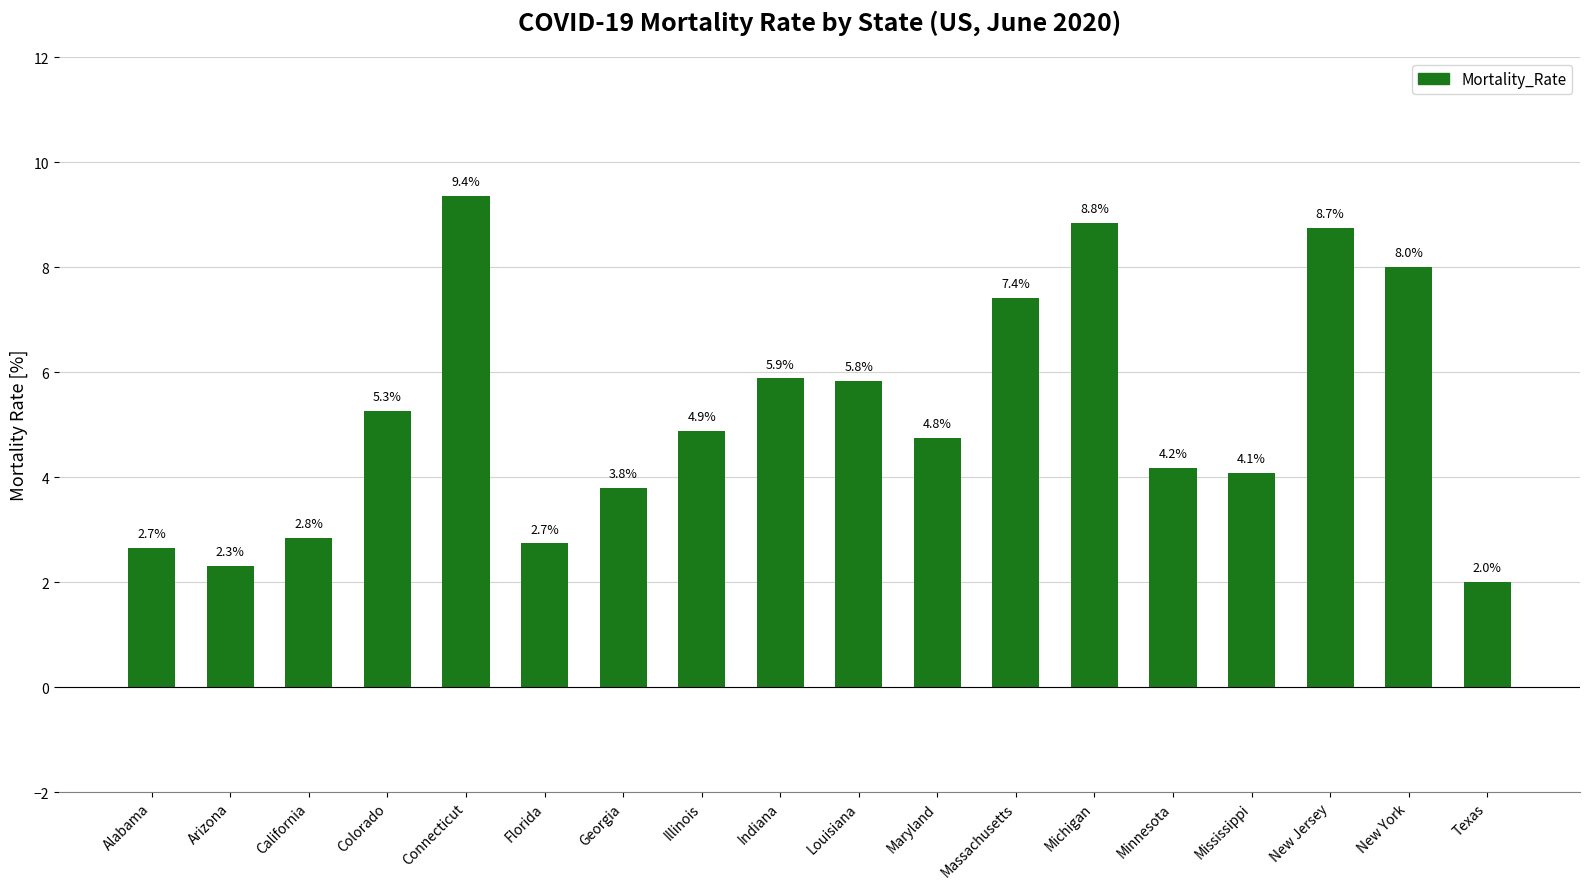

Count the number of categories in the chart.

18